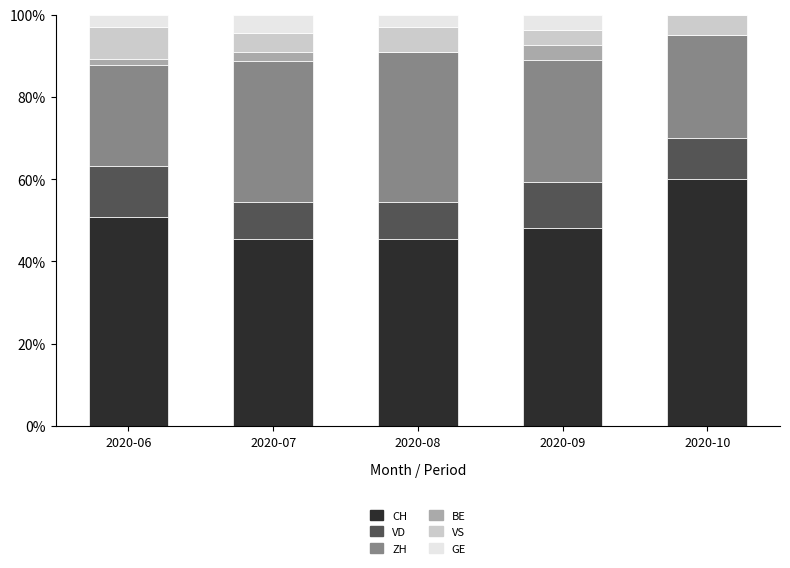

What is the sum of all CH values?

249.8